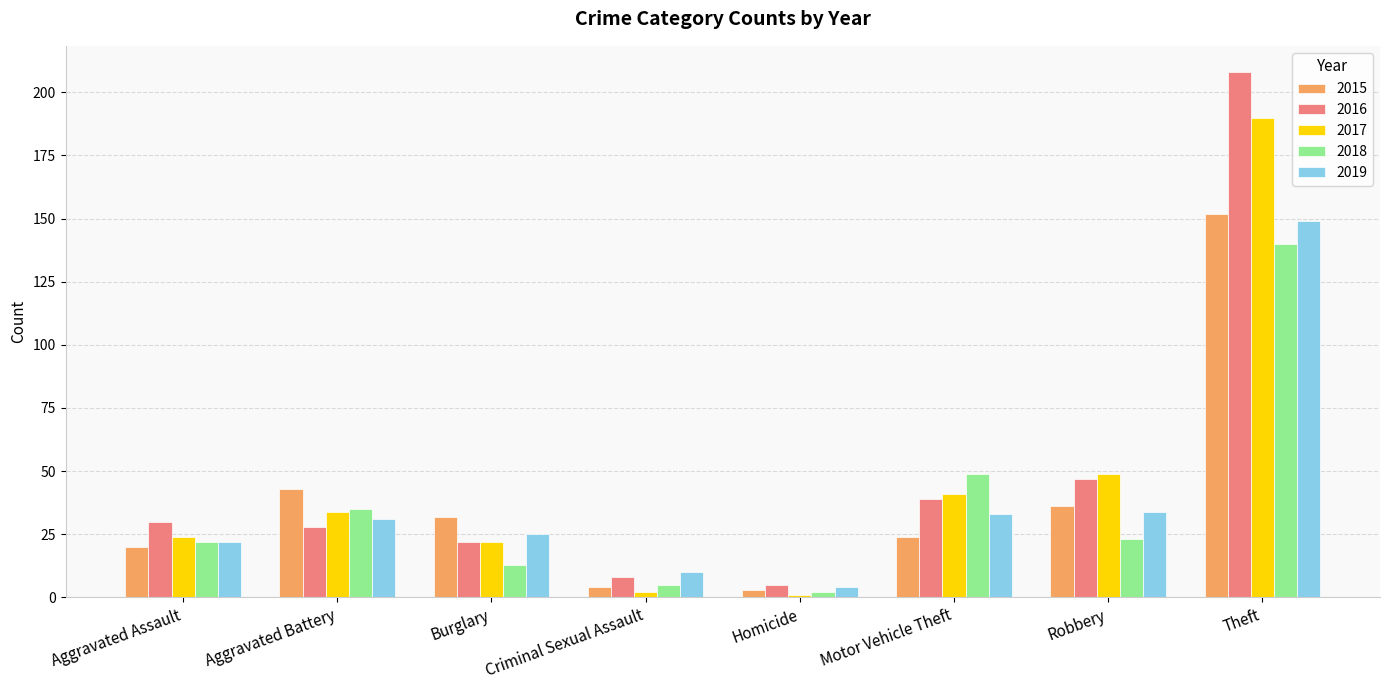

Reading left to right, transcribe all the data shown in this chart.

2015: Aggravated Assault=20	Aggravated Battery=43	Burglary=32	Criminal Sexual Assault=4	Homicide=3	Motor Vehicle Theft=24	Robbery=36	Theft=152
2016: Aggravated Assault=30	Aggravated Battery=28	Burglary=22	Criminal Sexual Assault=8	Homicide=5	Motor Vehicle Theft=39	Robbery=47	Theft=208
2017: Aggravated Assault=24	Aggravated Battery=34	Burglary=22	Criminal Sexual Assault=2	Homicide=1	Motor Vehicle Theft=41	Robbery=49	Theft=190
2018: Aggravated Assault=22	Aggravated Battery=35	Burglary=13	Criminal Sexual Assault=5	Homicide=2	Motor Vehicle Theft=49	Robbery=23	Theft=140
2019: Aggravated Assault=22	Aggravated Battery=31	Burglary=25	Criminal Sexual Assault=10	Homicide=4	Motor Vehicle Theft=33	Robbery=34	Theft=149